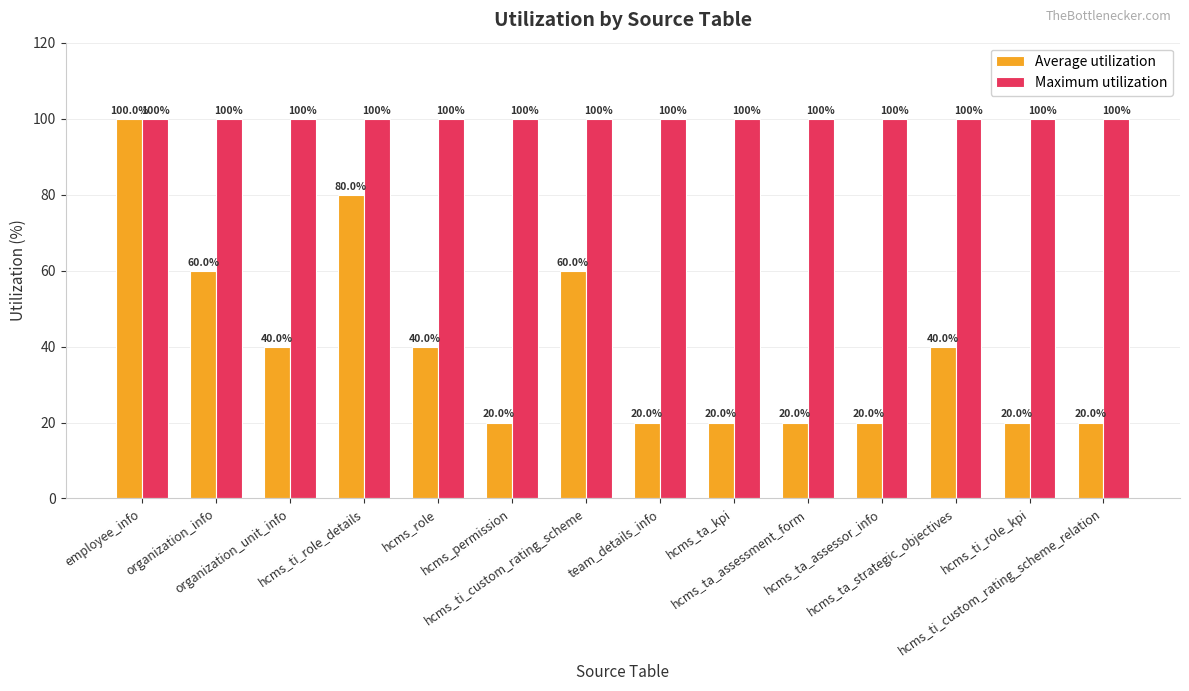

Rank the series at hcms_ti_role_kpi from lowest to highest value.

Average utilization, Maximum utilization